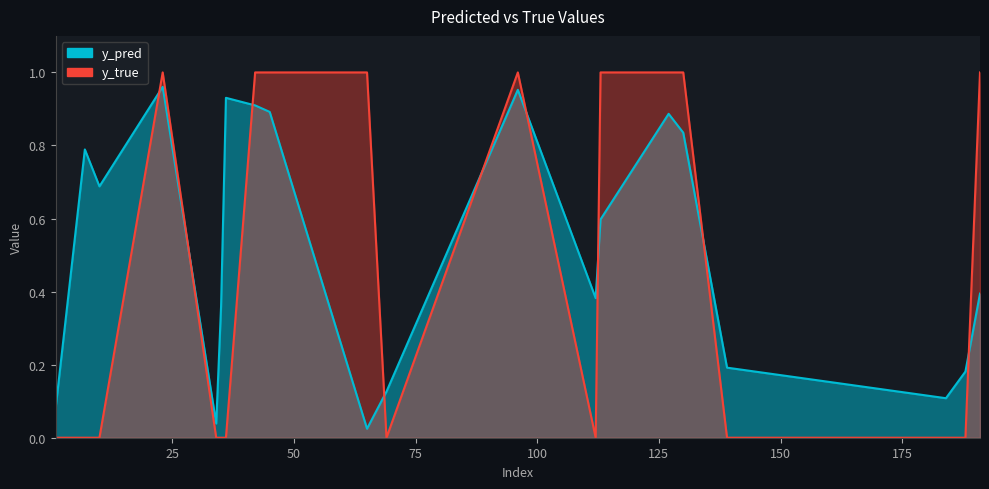

Is it true that y_true equals -0.5 at 7?

False